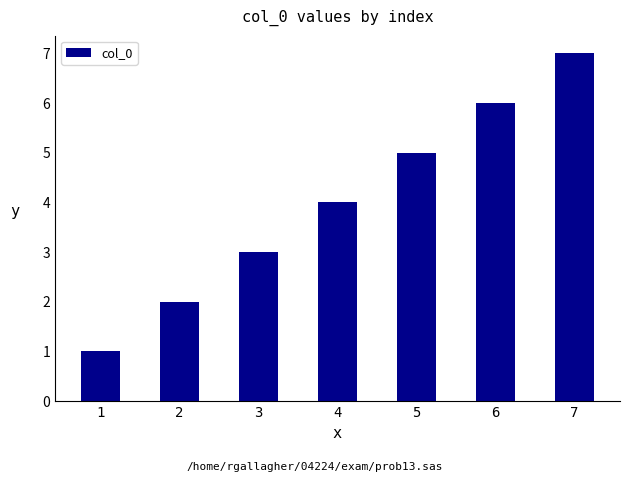

What is the difference between the maximum and minimum values?

6